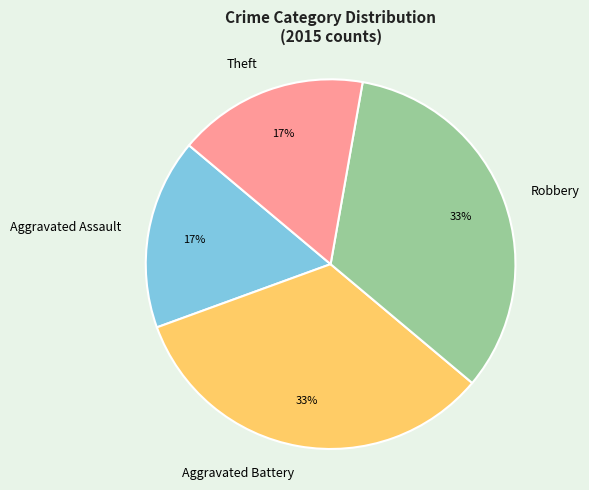

Combined, do Robbery and Aggravated Battery account for over 50%?

Yes